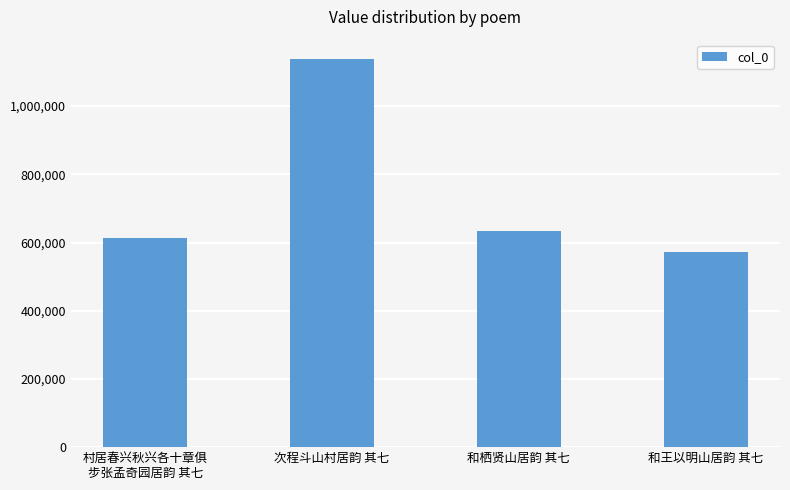

Rank the categories by value from lowest to highest.

和王以明山居韵 其七, 村居春兴秋兴各十章俱
步张孟奇园居韵 其七, 和栖贤山居韵 其七, 次程斗山村居韵 其七